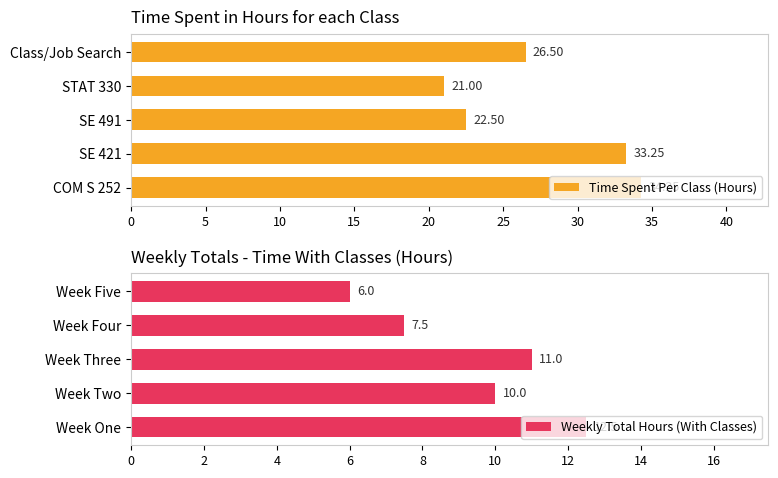

What is the difference between the Time Spent Per Class (Hours) values at Class/Job Search and STAT 330?

5.5